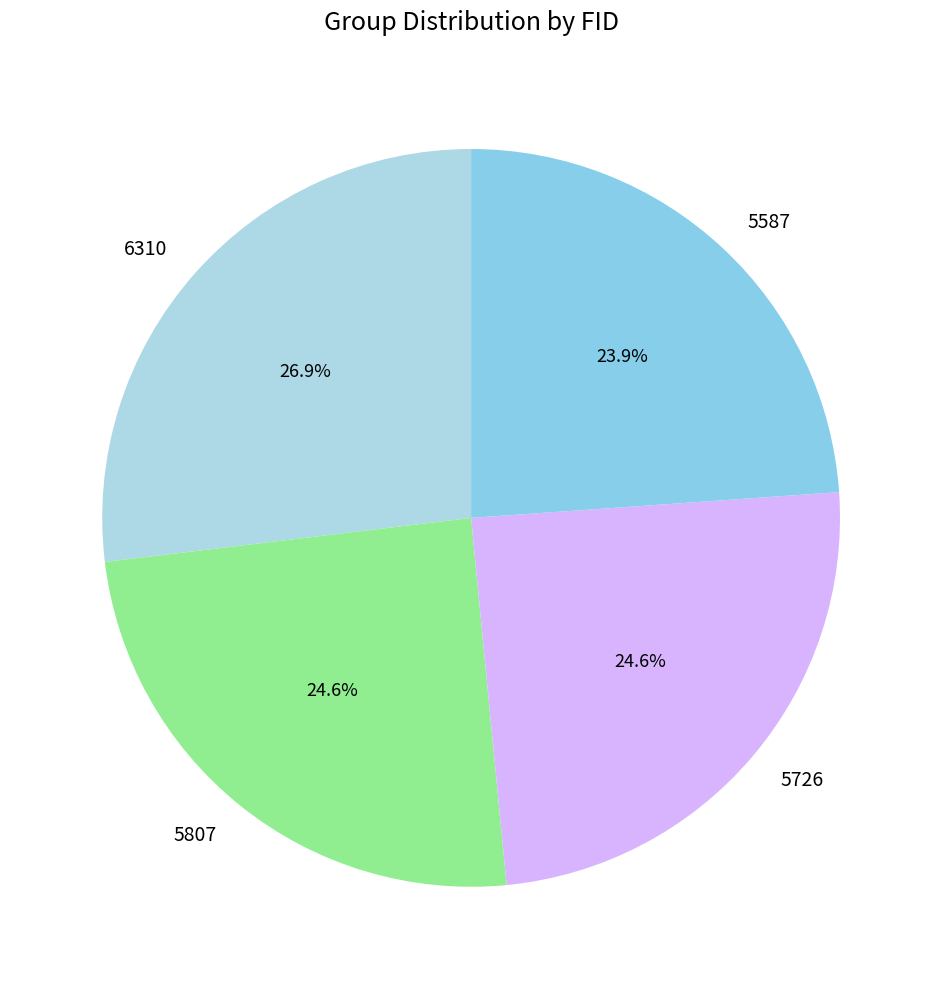

To the nearest percent, what percentage of the pie is 6310?

27%